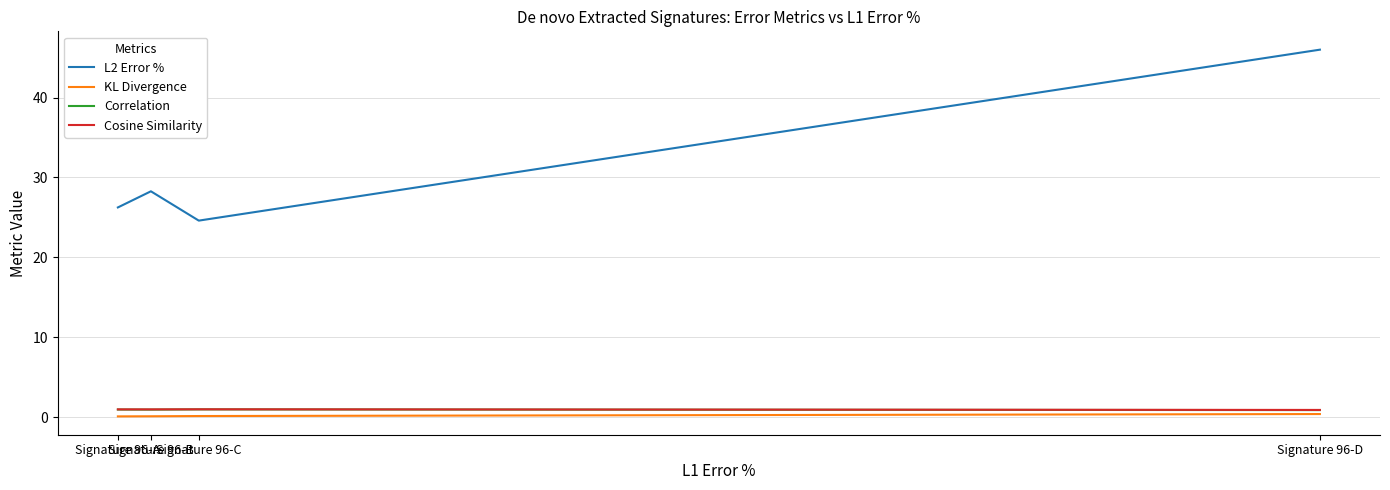

True or false: Cosine Similarity and Correlation cross at least once.

False